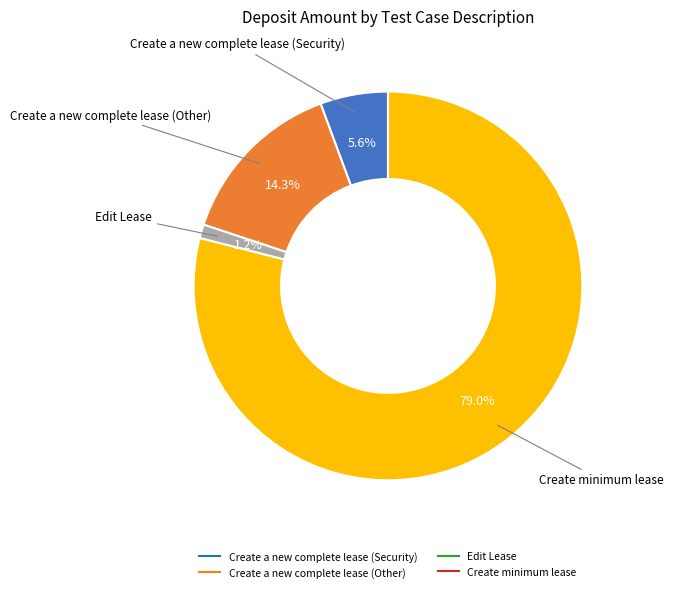

Count the number of slices in the pie.

4